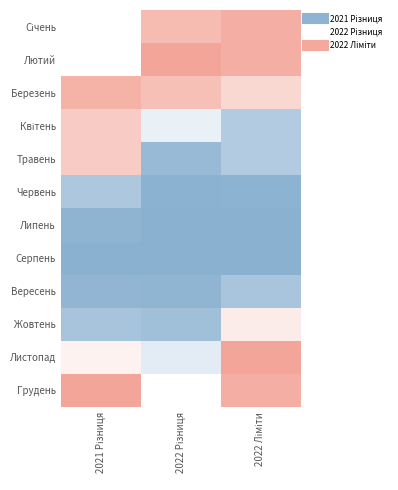

At 2021 Різниця, list the series in order from largest to smallest.

Січень, Лютий, Грудень, Березень, Травень, Квітень, Листопад, Червень, Жовтень, Вересень, Липень, Серпень